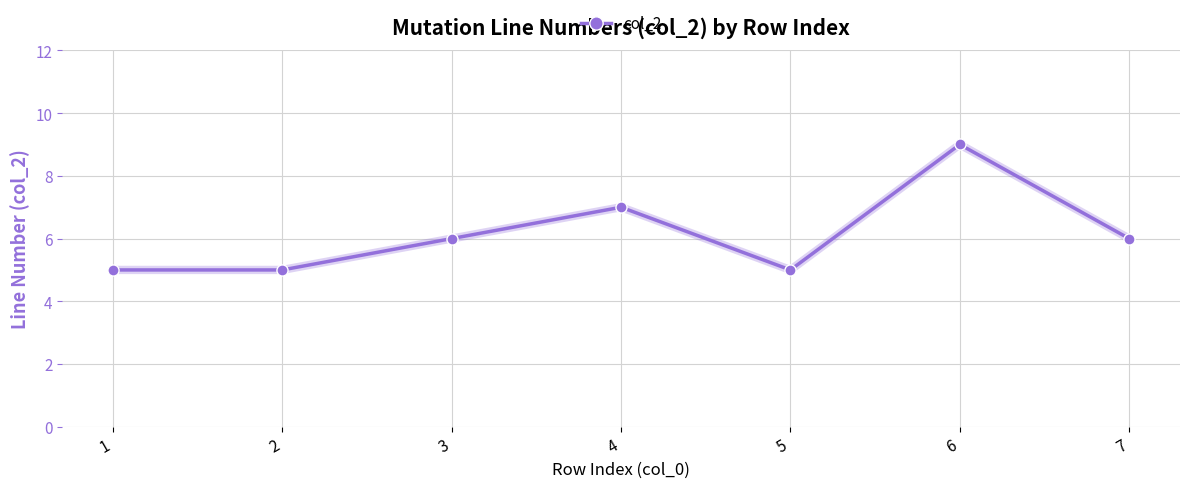

What is the sum of all values?

43